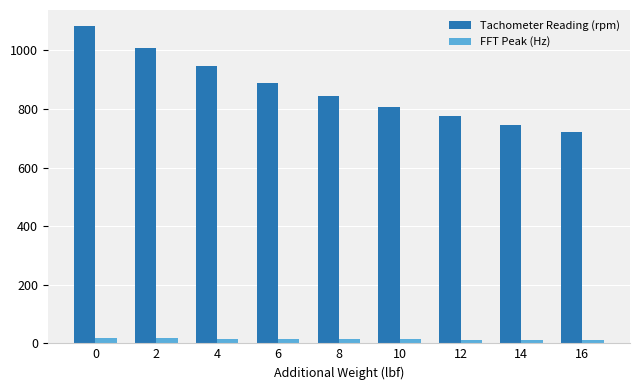

Are the bars horizontal?

No